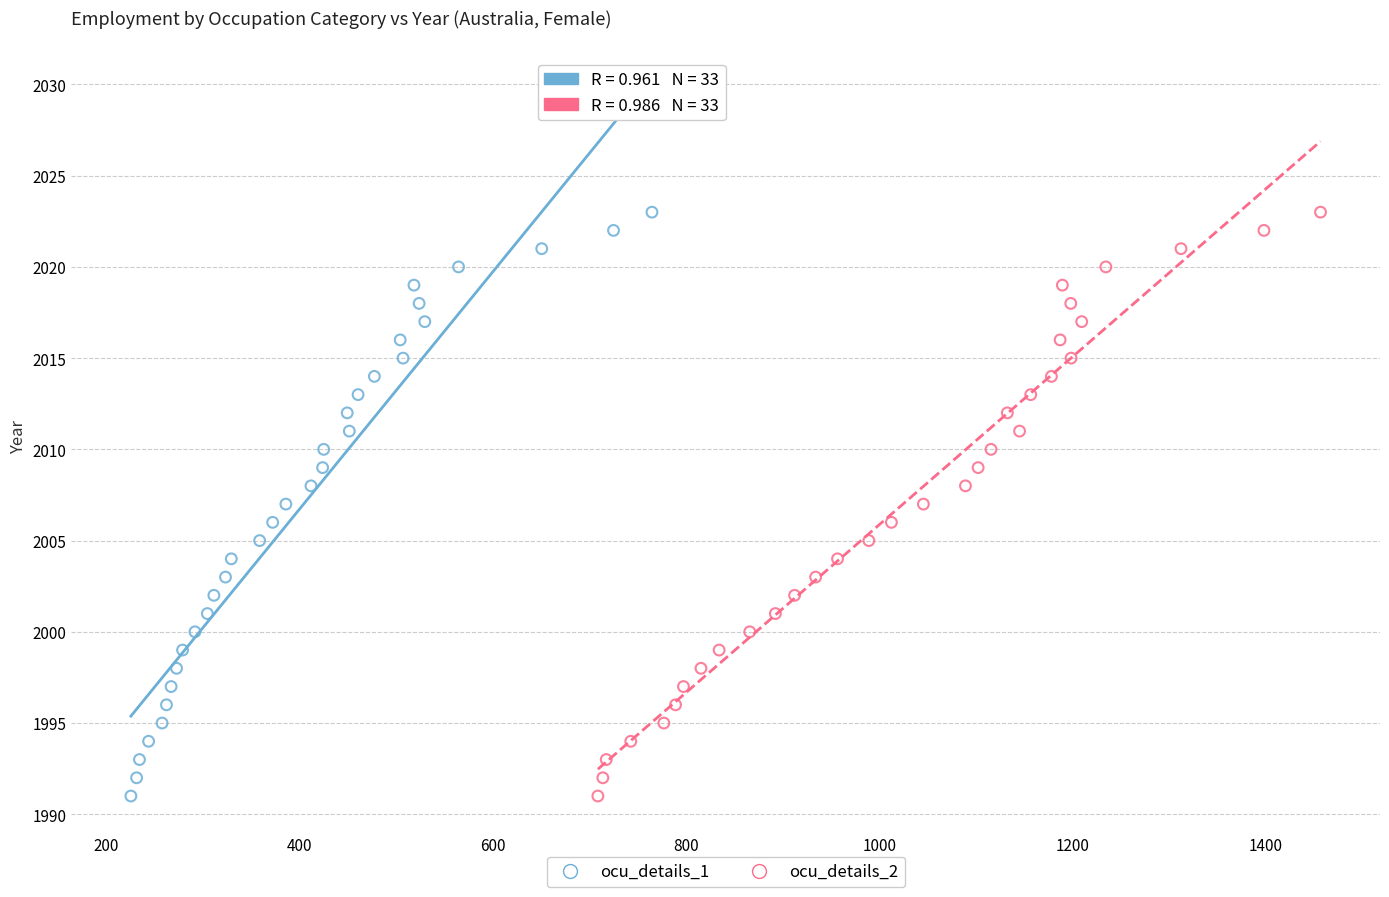

What are all the series names shown in the legend?

ocu_details_1, ocu_details_2